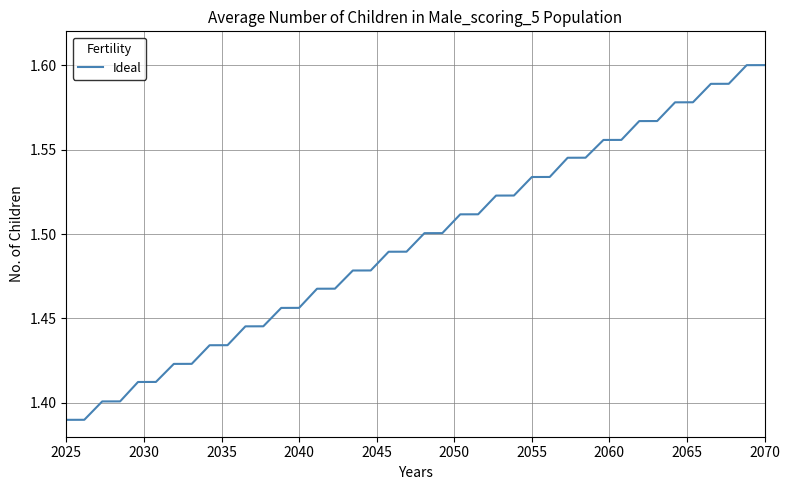

What is the average value?

1.5